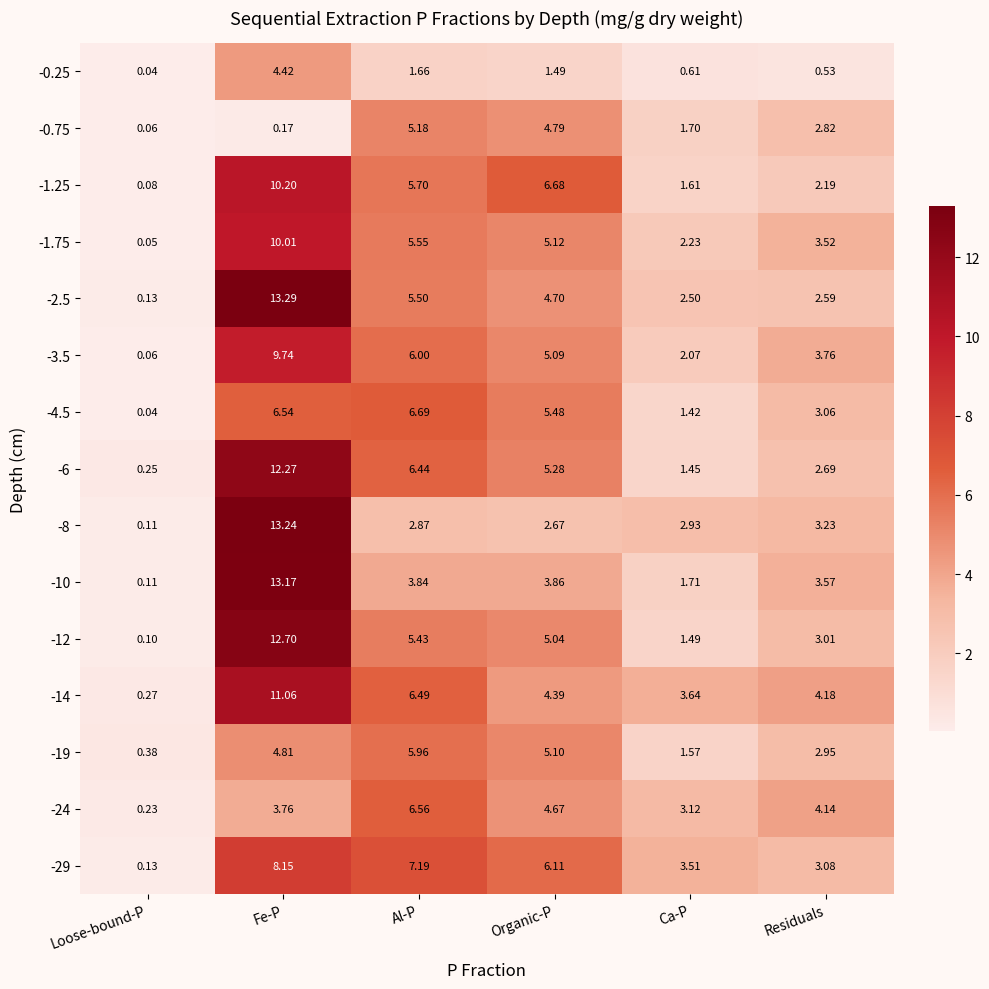

At which label does -1.25 reach its peak?

Fe-P